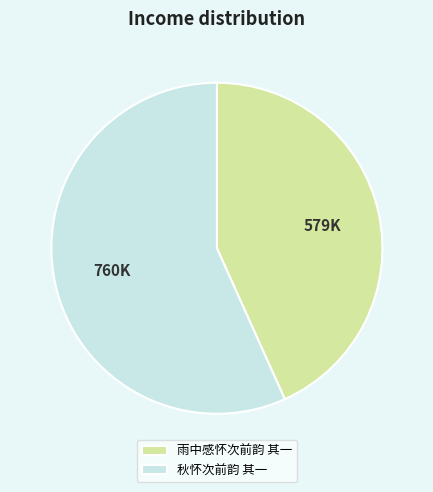

Which slice is the largest?

秋怀次前韵 其一